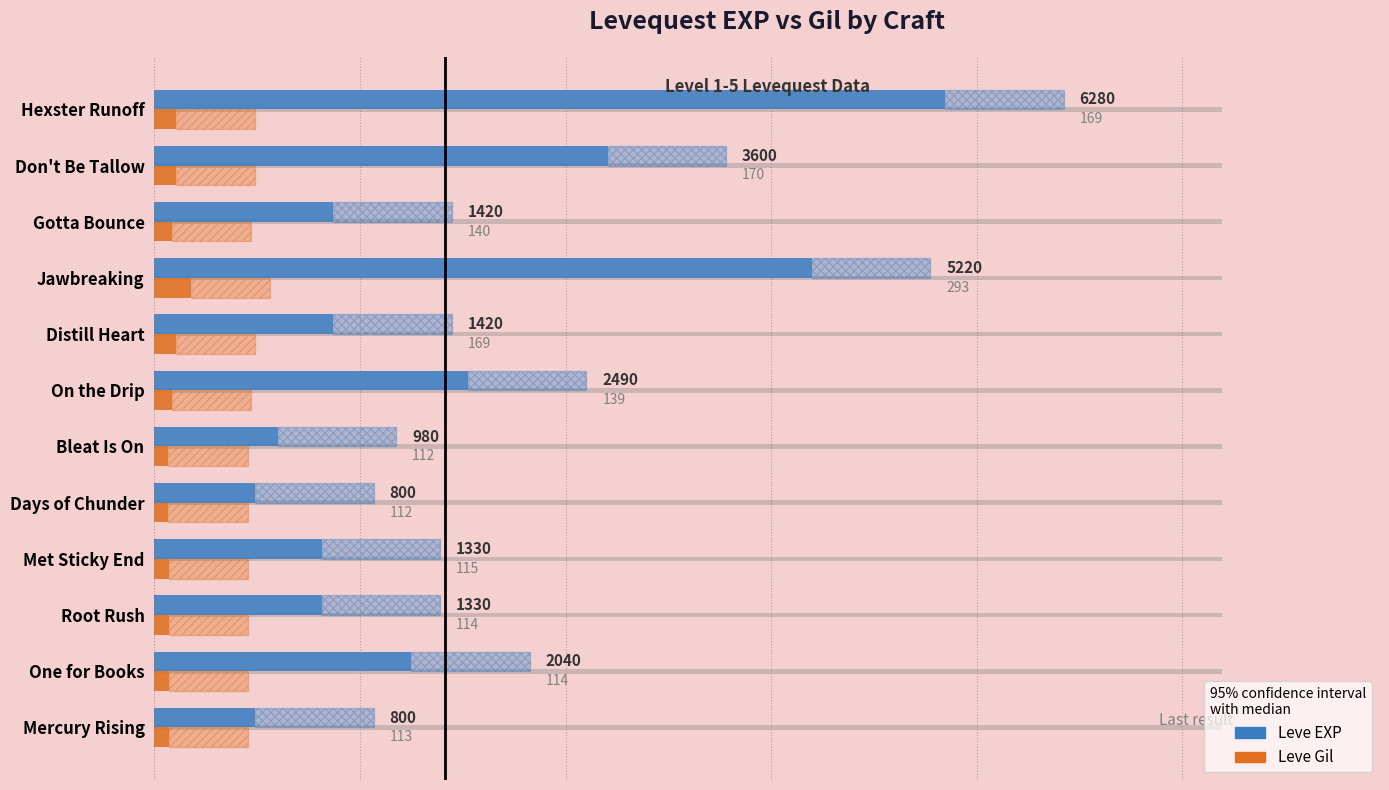

What is the smallest value displayed?

112